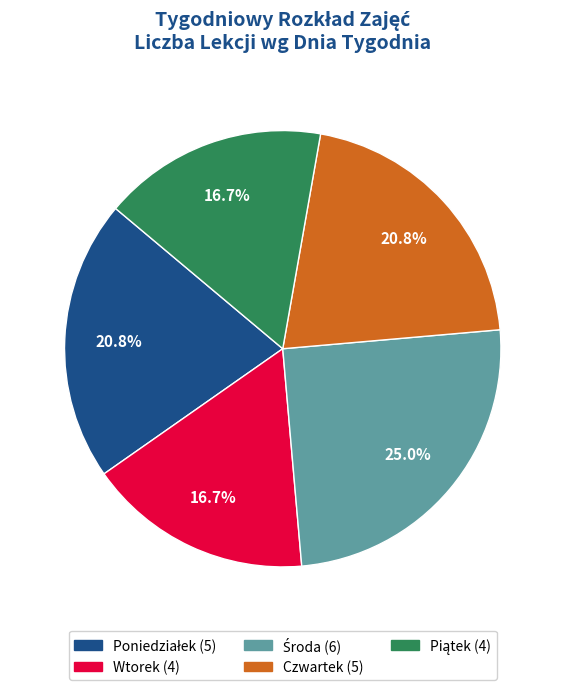

How many slices are in this pie chart?

5